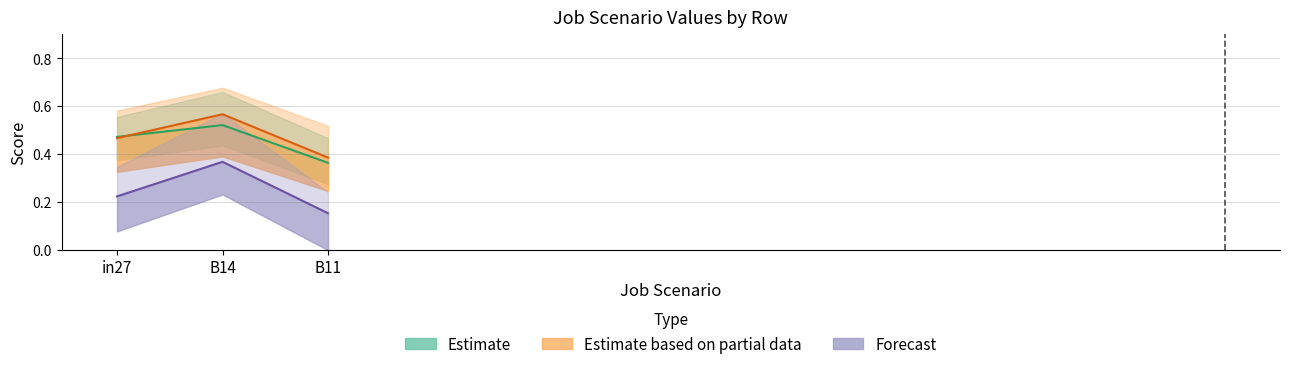

What is the maximum value for Estimate based on partial data?

0.6